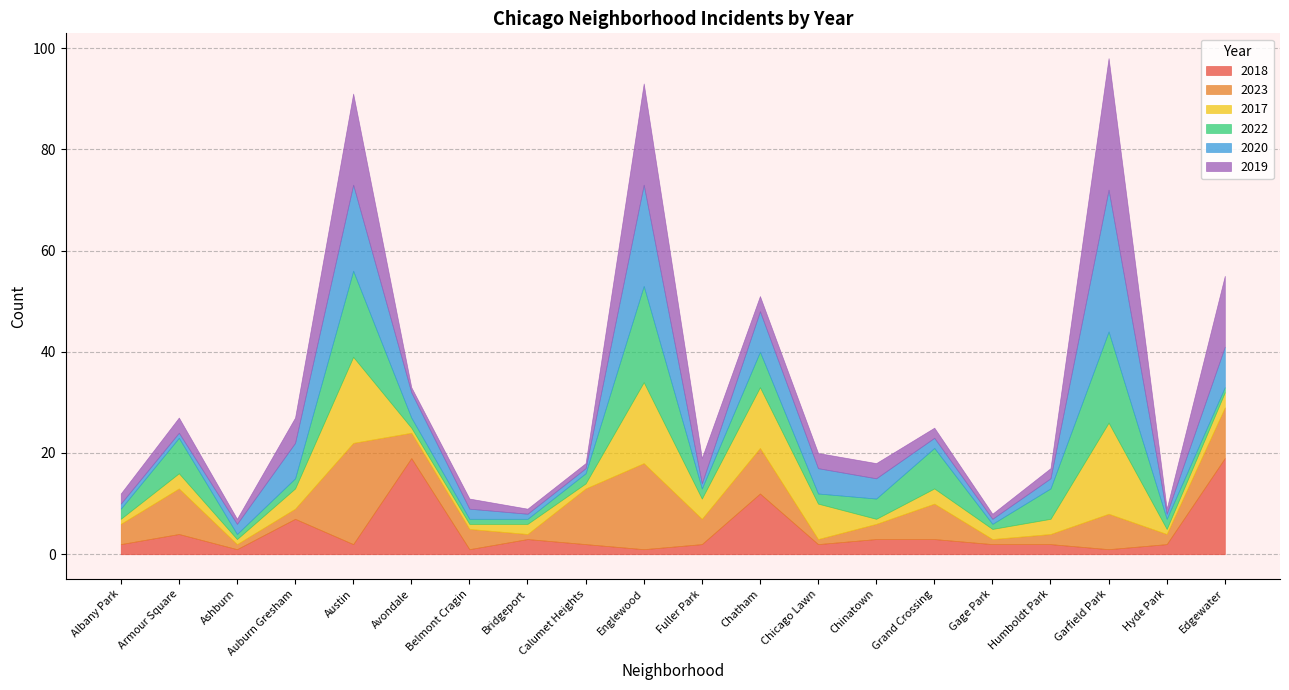

In 2020, how many points are lower than both neighbors (excluding endpoints)?

3